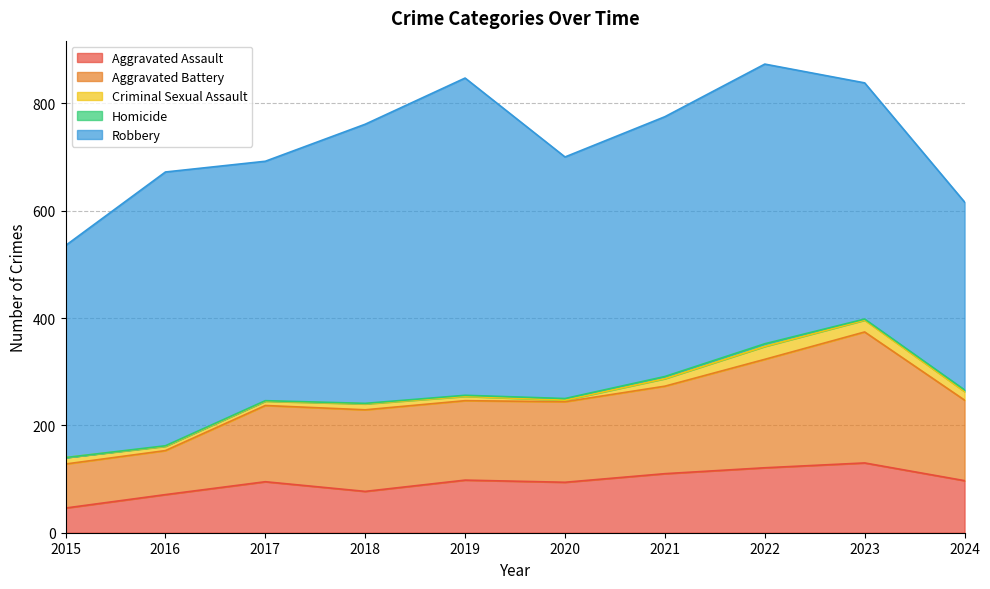

Reading right to left, list all the values displayed in this chart.

Aggravated Assault: 2024=97	2023=130	2022=121	2021=110	2020=94	2019=98	2018=77	2017=95	2016=71	2015=46
Aggravated Battery: 2024=150	2023=244	2022=202	2021=163	2020=150	2019=148	2018=152	2017=142	2016=82	2015=82
Criminal Sexual Assault: 2024=16	2023=22	2022=24	2021=14	2020=3	2019=8	2018=11	2017=8	2016=8	2015=12
Homicide: 2024=3	2023=2	2022=5	2021=4	2020=3	2019=2	2018=1	2017=1	2016=1	2015=0
Robbery: 2024=350	2023=440	2022=521	2021=484	2020=450	2019=591	2018=520	2017=446	2016=510	2015=395